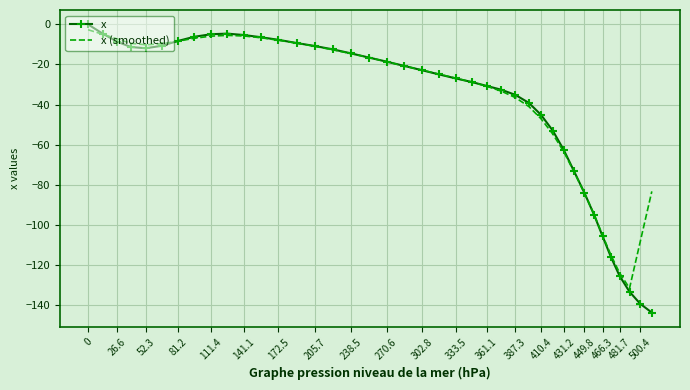

Which series has the widest spread of values?

x